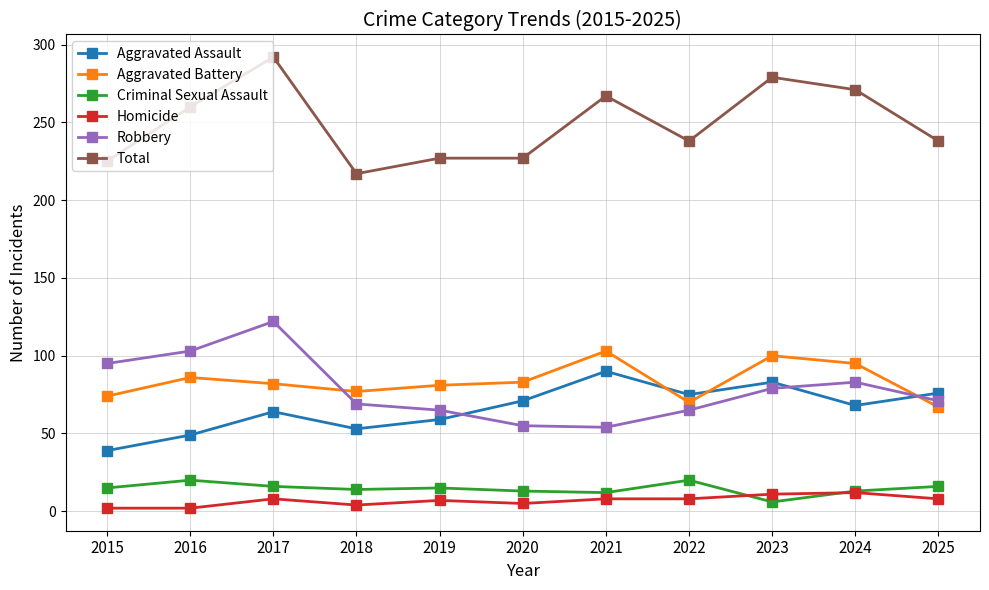

What is the difference between the maximum and minimum values in the Aggravated Assault series?

51